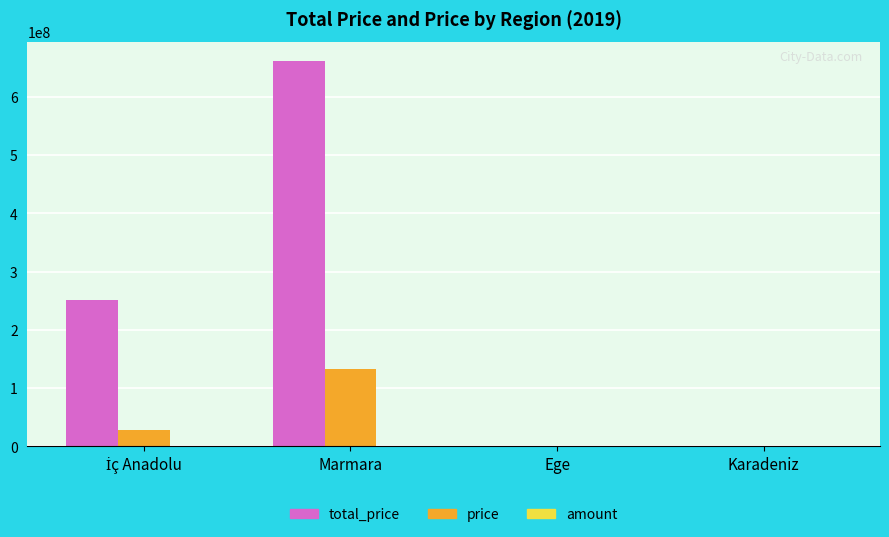

The price series shows 87864086 at Marmara. True or false?

False